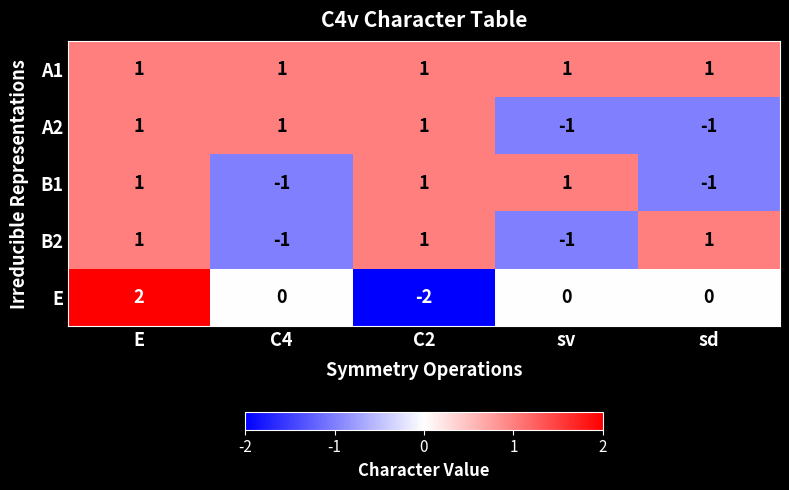

Which label corresponds to the smallest value in the chart?

C2